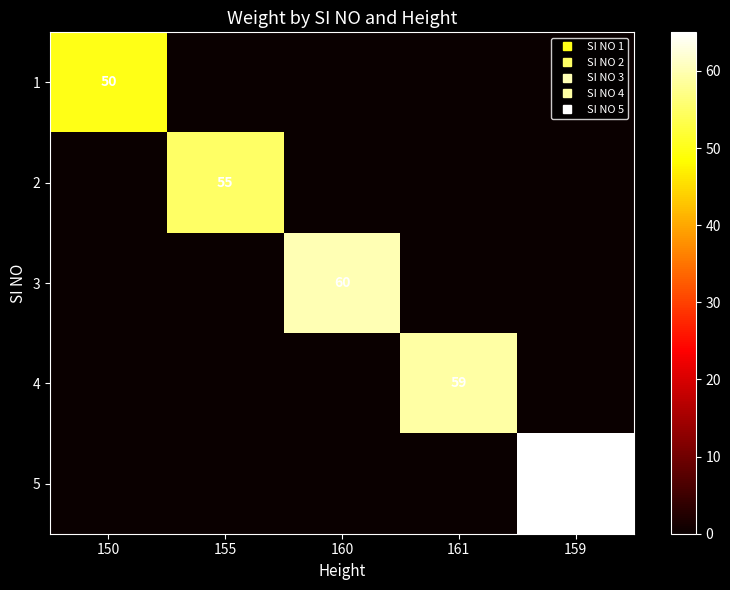

Count the number of categories in the chart.

5